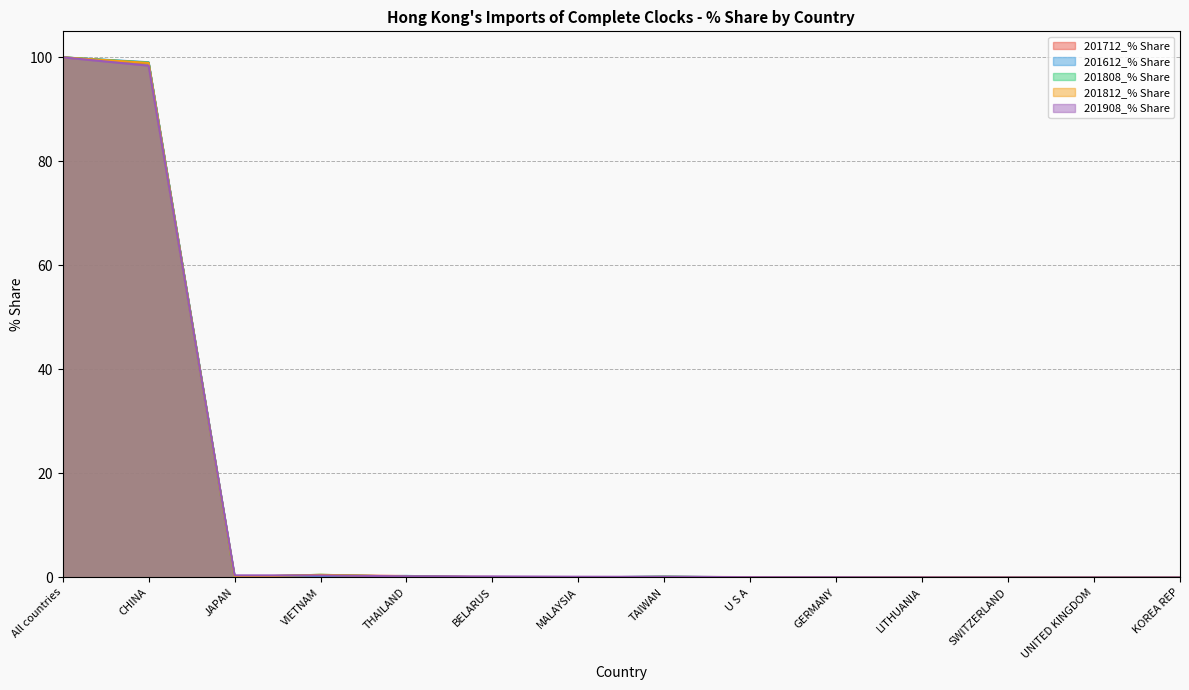

Count the number of categories in the chart.

14